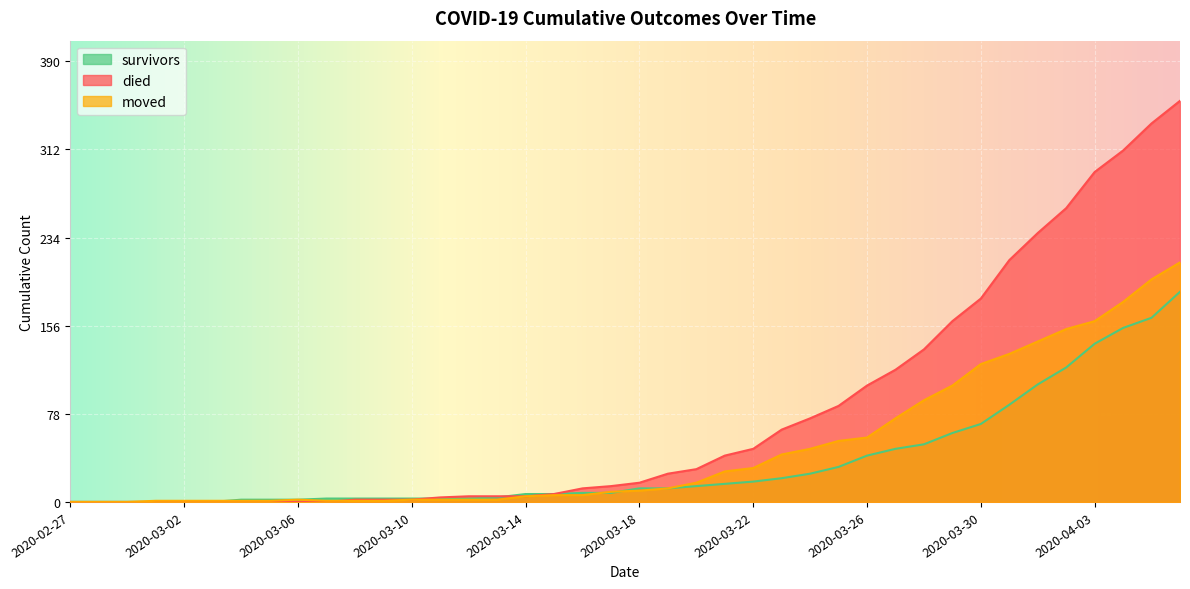

True or false: died has more than 2 interior local peaks.

False